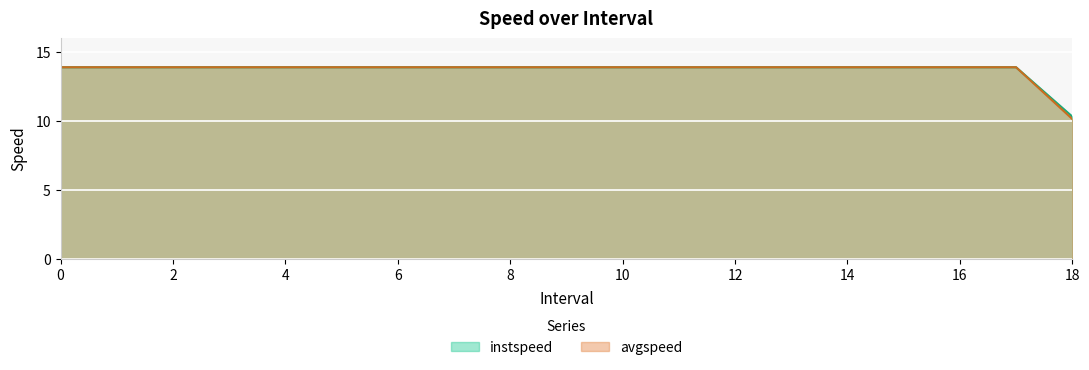

True or false: avgspeed has more than 1 interior local peaks.

False